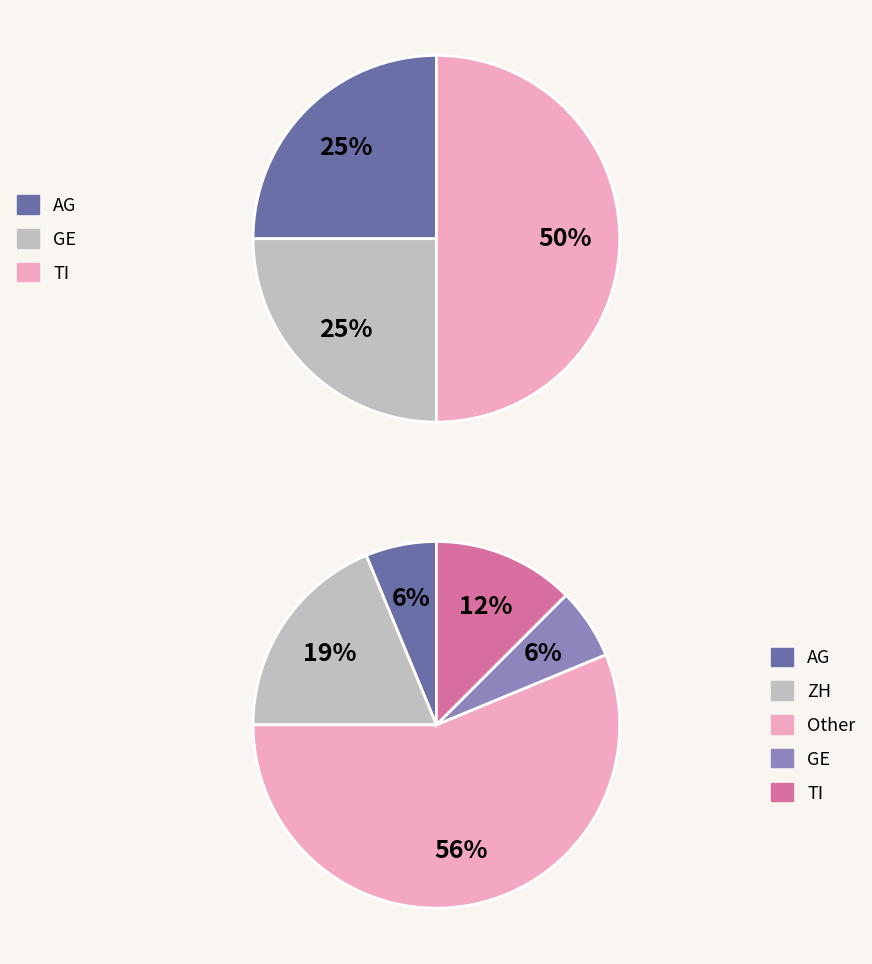

Which category has the smallest portion of the pie?

AG